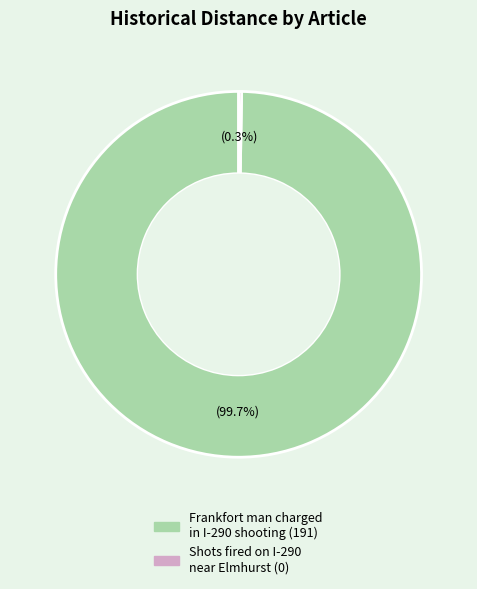

Is there a majority slice in this chart?

Yes